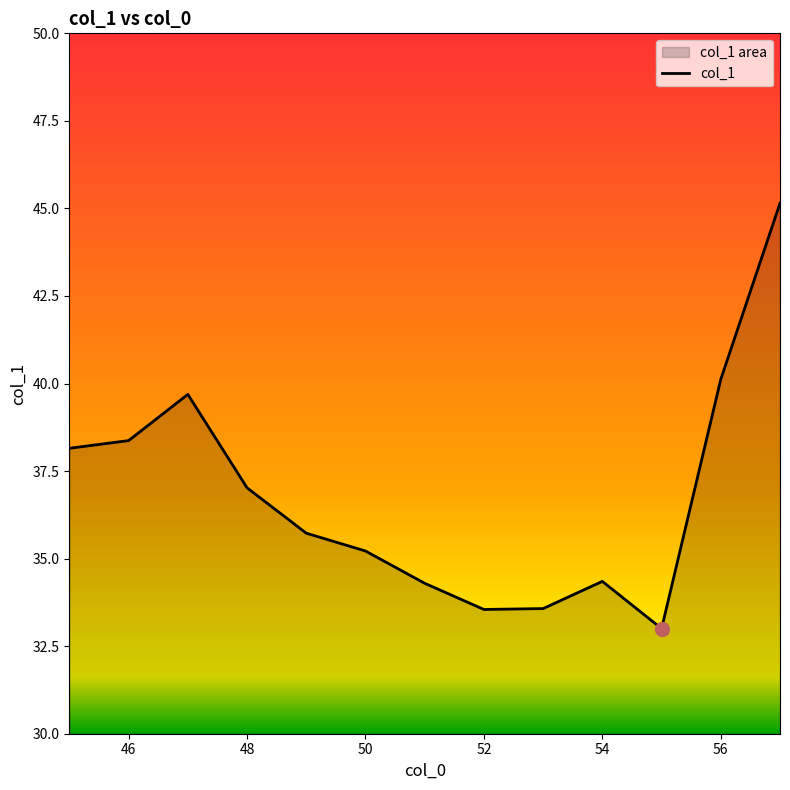

True or false: there are more than 0 points higher than both neighbors.

True